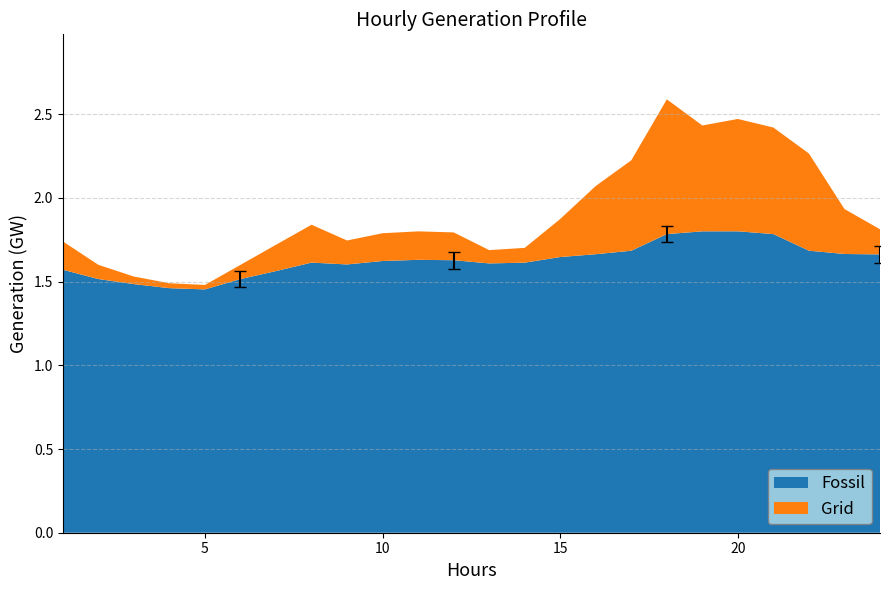

Reading right to left, list all the values displayed in this chart.

Fossil: 24=1.7	23=1.7	22=1.7	21=1.8	20=1.8	19=1.8	18=1.8	17=1.7	16=1.7	15=1.6	14=1.6	13=1.6	12=1.6	11=1.6	10=1.6	9=1.6	8=1.6	7=1.6	6=1.5	5=1.5	4=1.5	3=1.5	2=1.5	1=1.6
Grid: 24=0.2	23=0.3	22=0.6	21=0.6	20=0.7	19=0.6	18=0.8	17=0.5	16=0.4	15=0.2	14=0.1	13=0.1	12=0.2	11=0.2	10=0.2	9=0.1	8=0.2	7=0.2	6=0.1	5=0.0	4=0.0	3=0.0	2=0.1	1=0.2